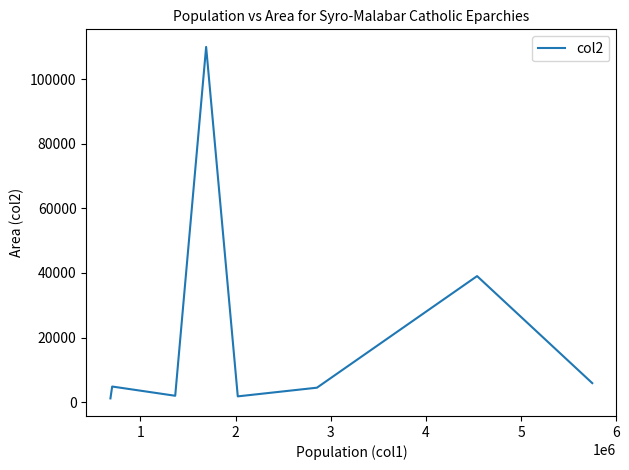

What is the average value?

21140